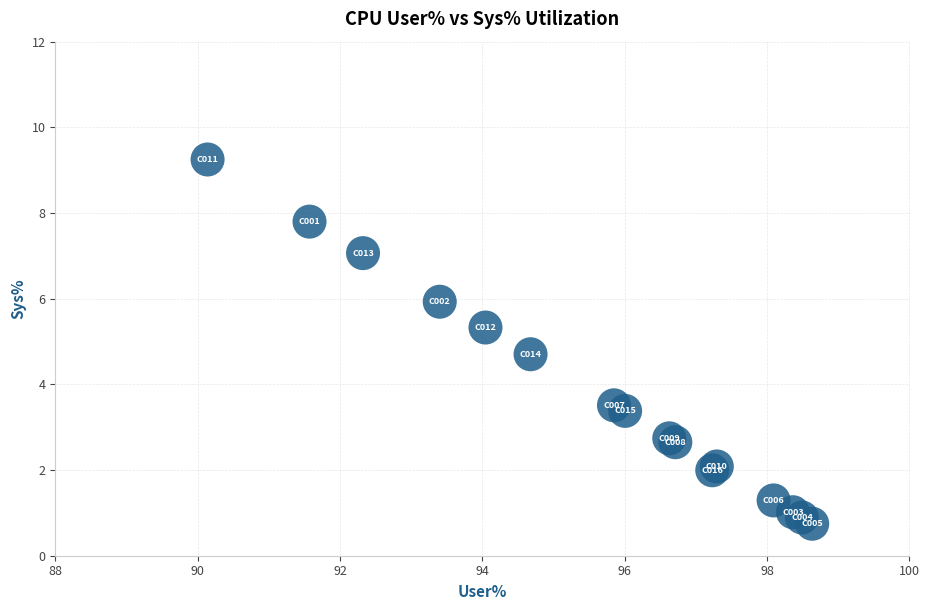

What Y value in the scatter plot is closest to 4?

3.5